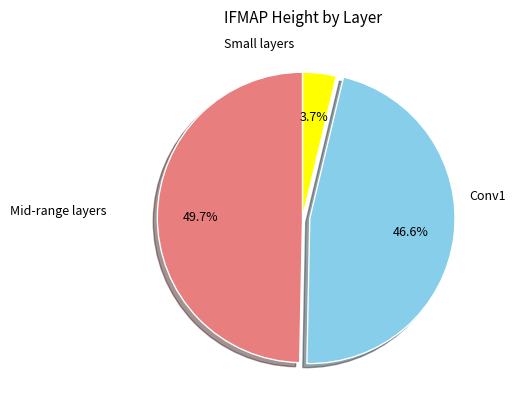

Does any single category account for the majority?

No